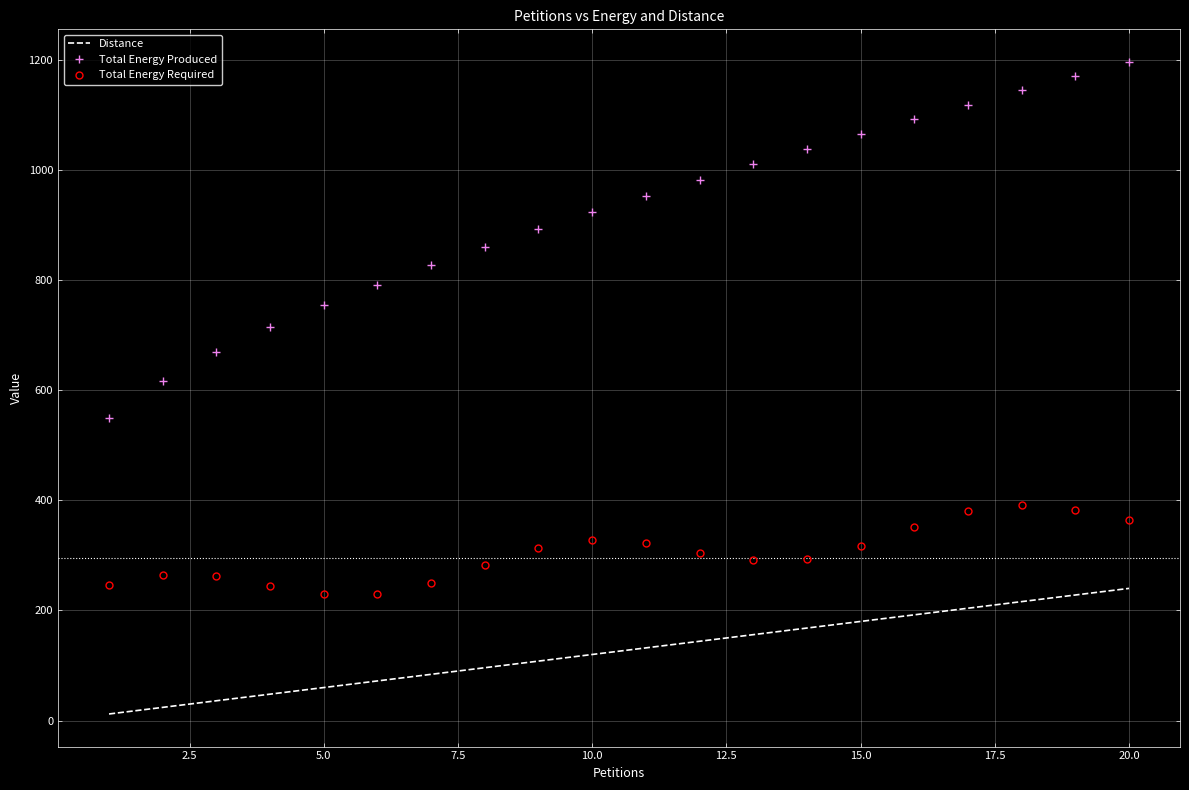

True or false: Total Energy Required and Total Energy Produced cross at least once.

False